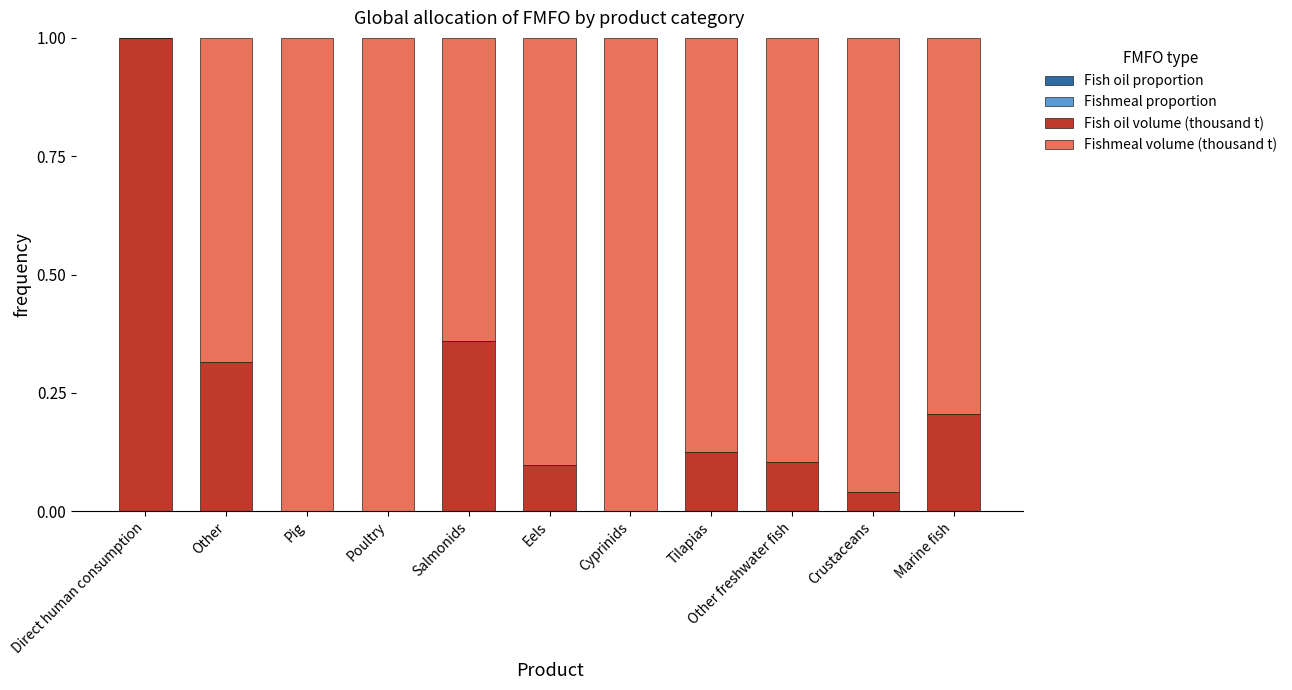

What is the difference between the maximum and second lowest values in the Fish oil volume (thousand t) series?

1.0